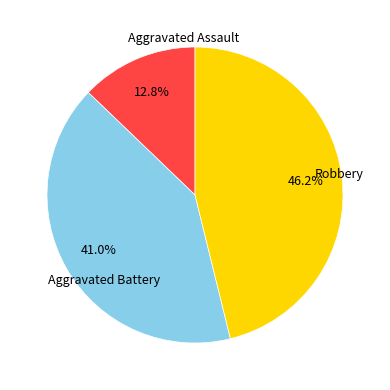

Does any single category account for the majority?

No